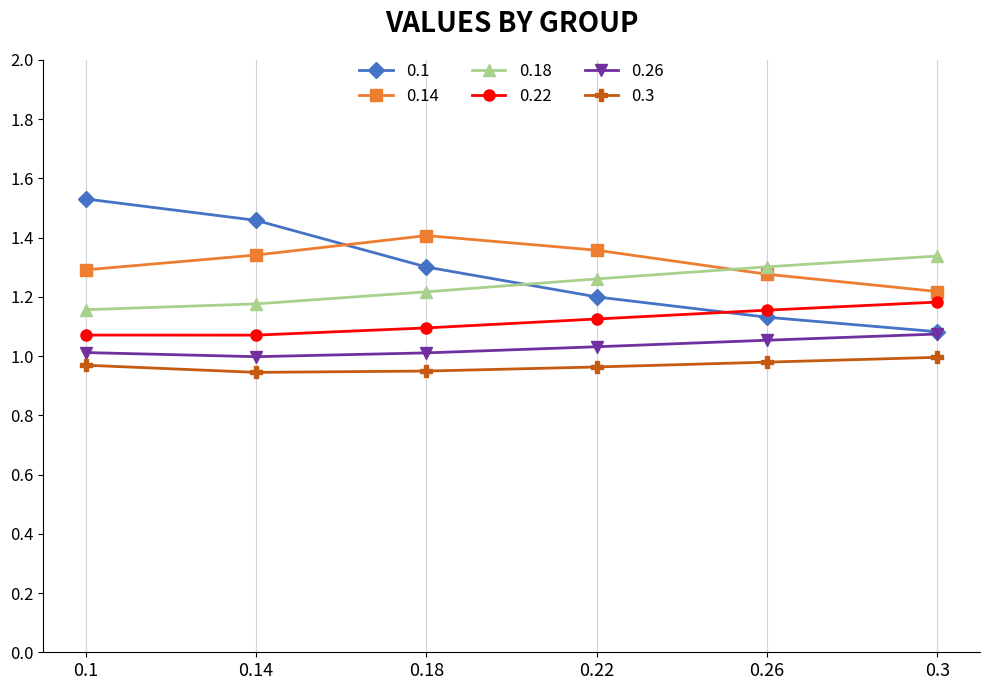

What is the total value across all series at 0.22?

6.9